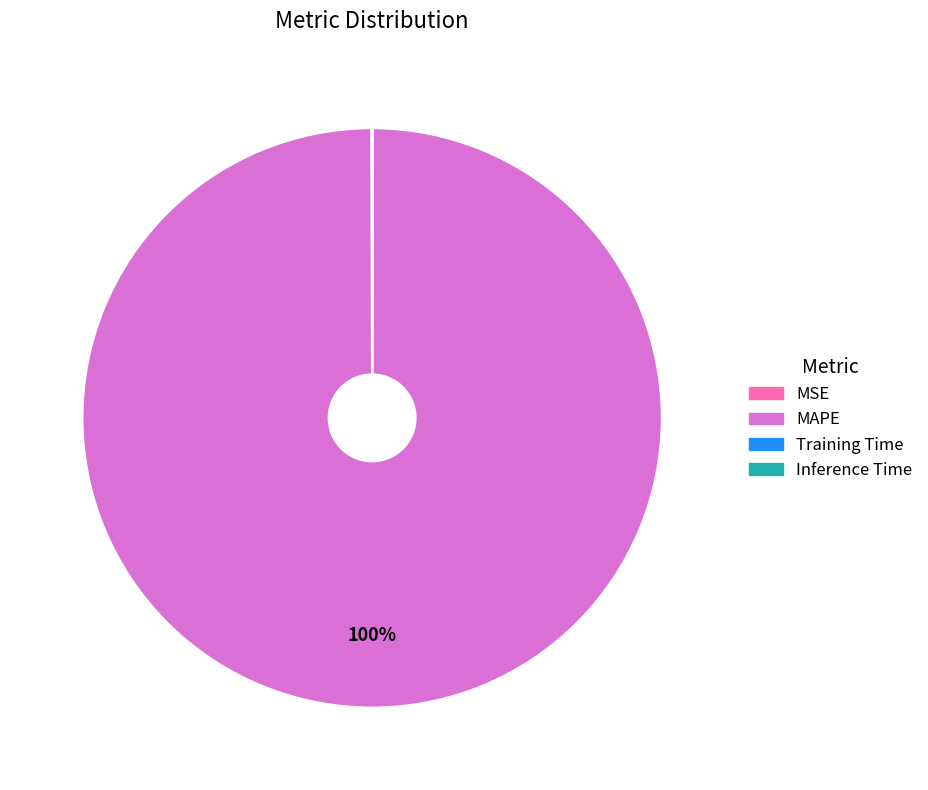

Is it true that MAPE is 100% of the pie?

True